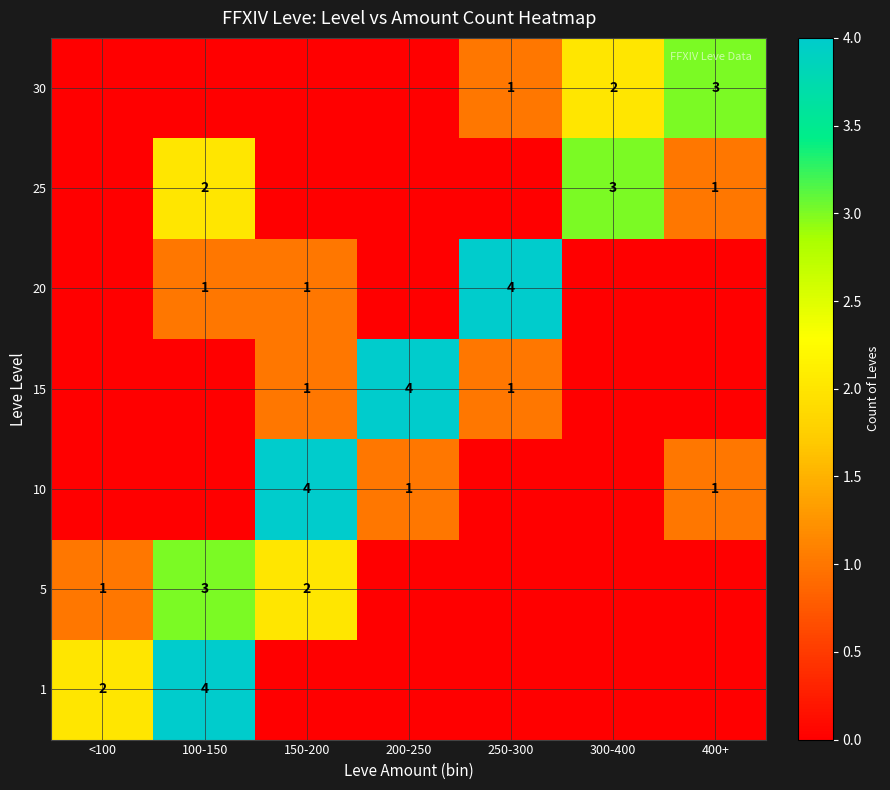

At how many categories does at least one series exceed 0?

7